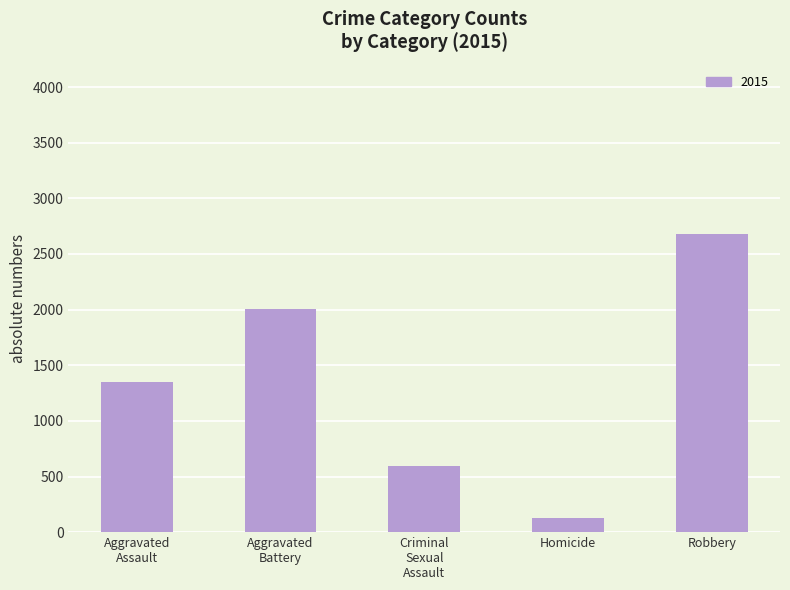

The chart shows a value of 2677 at Robbery. True or false?

True